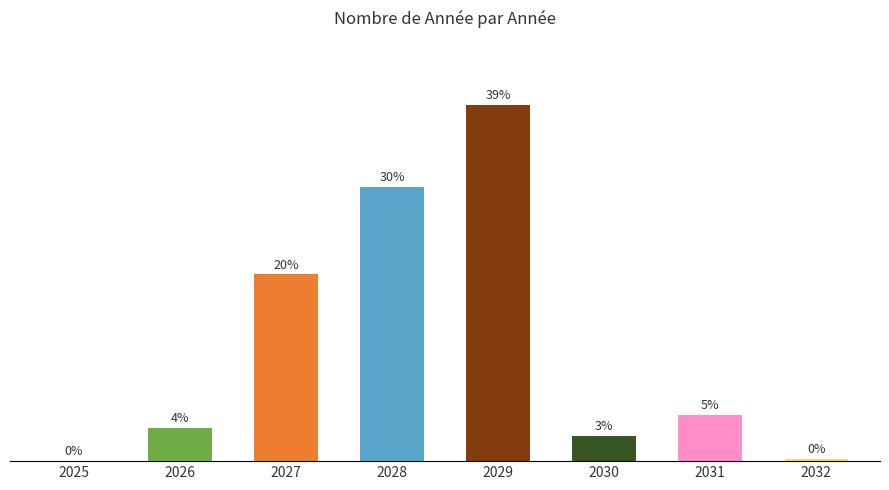

Count the number of categories in the chart.

8